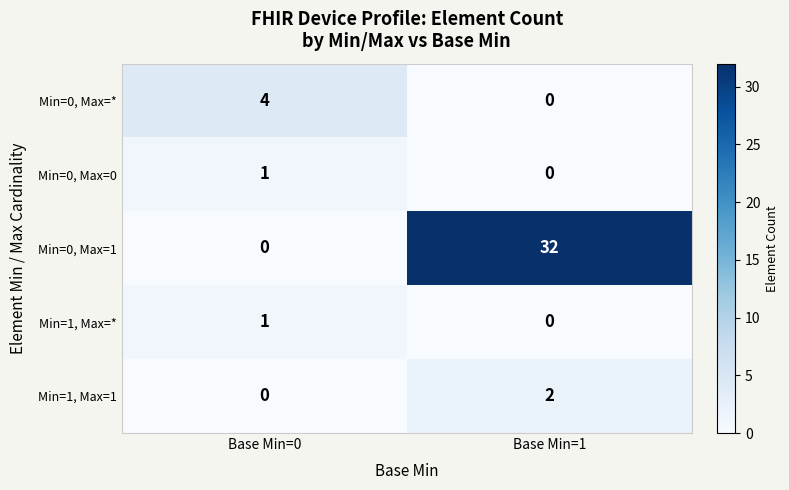

Reading left to right, transcribe all the data shown in this chart.

Min=0, Max=*: 4	0
Min=0, Max=0: 1	0
Min=0, Max=1: 0	32
Min=1, Max=*: 1	0
Min=1, Max=1: 0	2